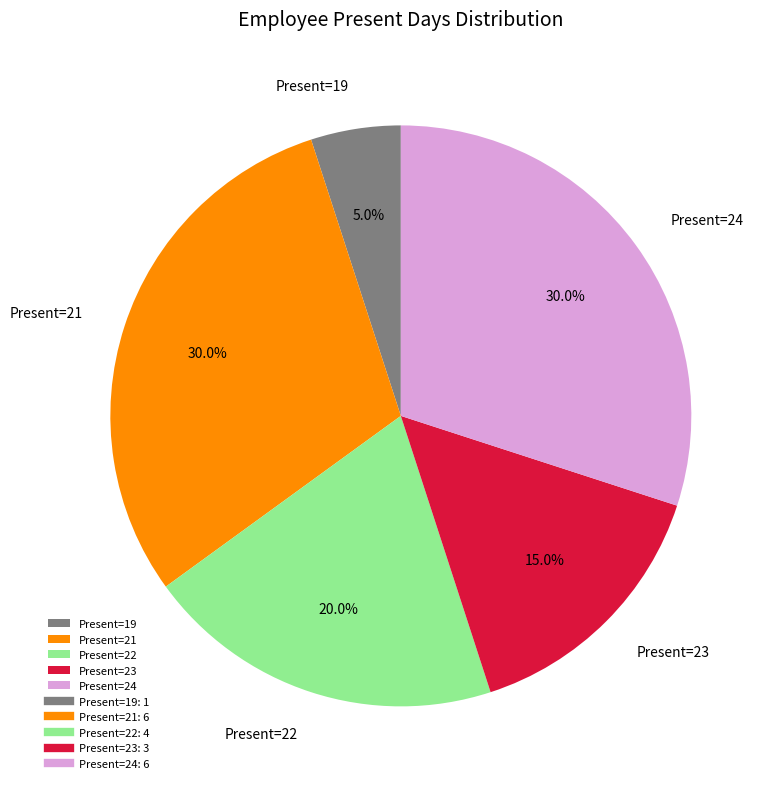

To the nearest percent, what is the difference between the largest and smallest slice percentages?

25%